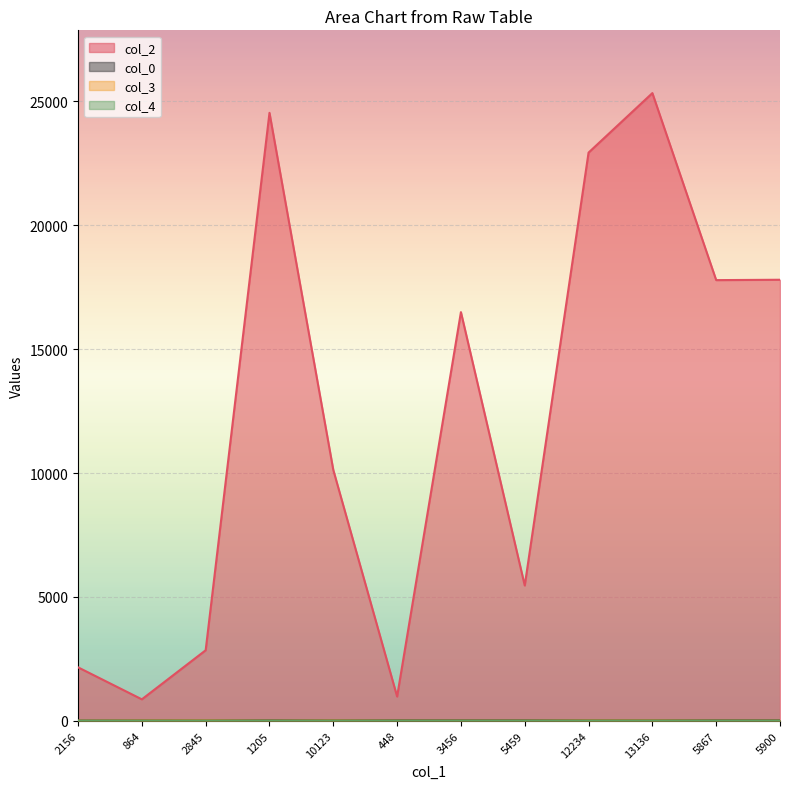

What is the label of the 11th point from the left?

5867